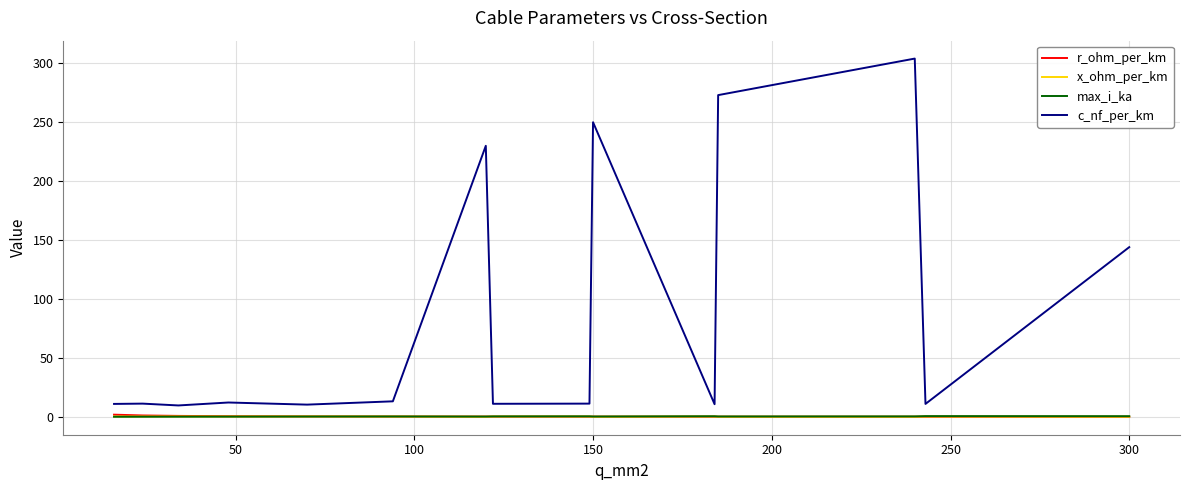

True or false: c_nf_per_km and max_i_ka cross at least once.

False